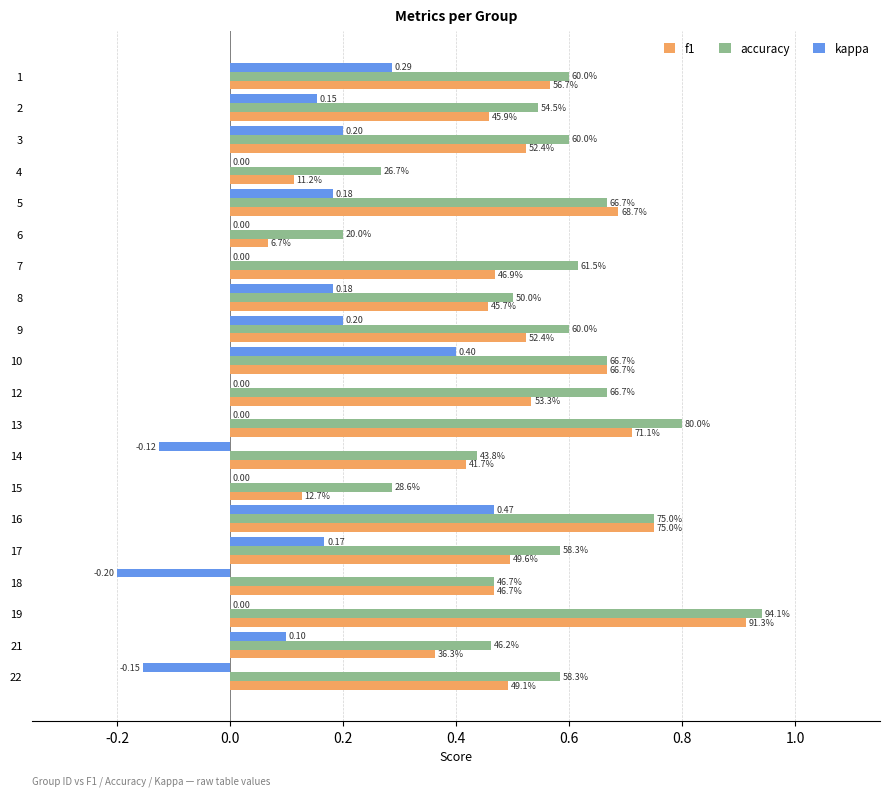

Reading left to right, what are all the values shown in this chart?

f1: 0.6	0.5	0.5	0.1	0.7	0.1	0.5	0.5	0.5	0.7	0.5	0.7	0.4	0.1	0.8	0.5	0.5	0.9	0.4	0.5
accuracy: 0.6	0.5	0.6	0.3	0.7	0.2	0.6	0.5	0.6	0.7	0.7	0.8	0.4	0.3	0.8	0.6	0.5	0.9	0.5	0.6
kappa: 0.3	0.2	0.2	0.0	0.2	0.0	0.0	0.2	0.2	0.4	0.0	0.0	-0.1	0.0	0.5	0.2	-0.2	0.0	0.1	-0.2